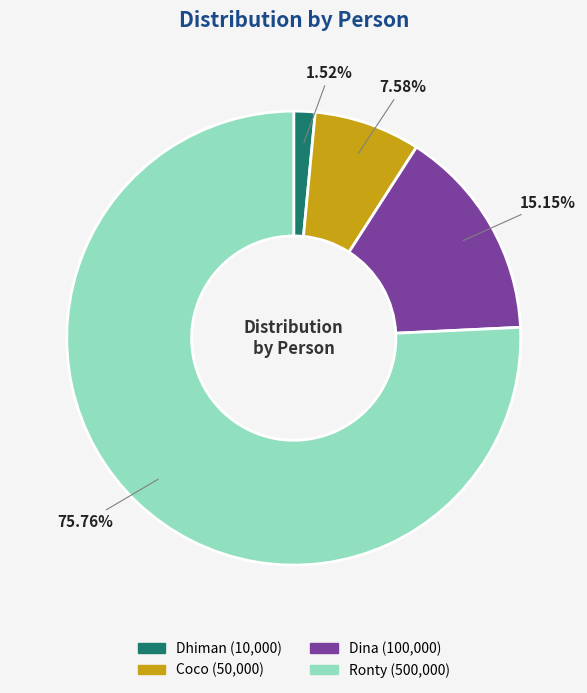

Which has a higher value, Ronty or Dina?

Ronty